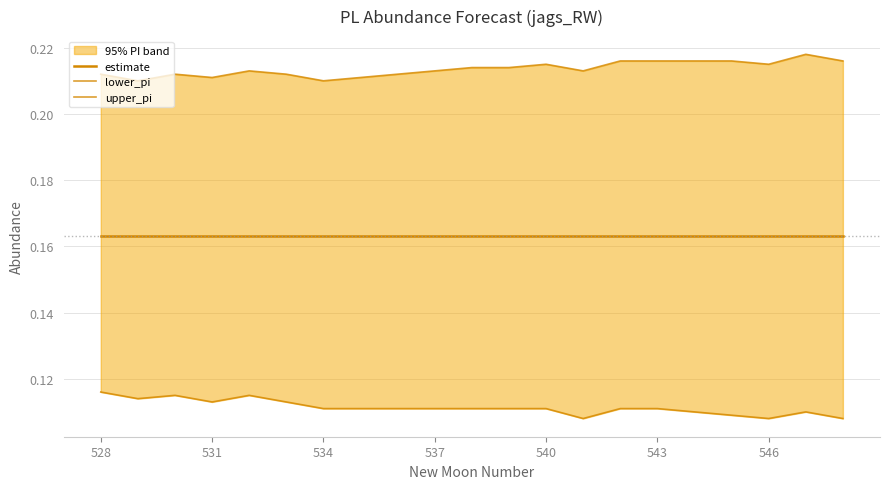

The value of lower_pi at 537 is 0.1. True or false?

False